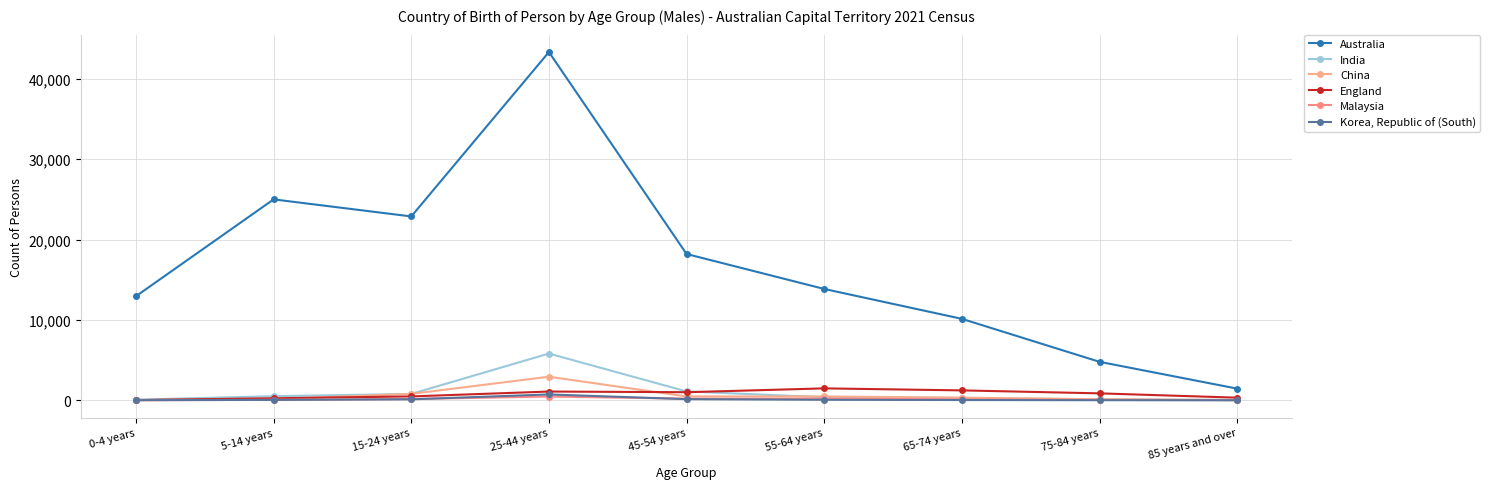

Which category has the lowest value in the Korea, Republic of (South) series?

85 years and over